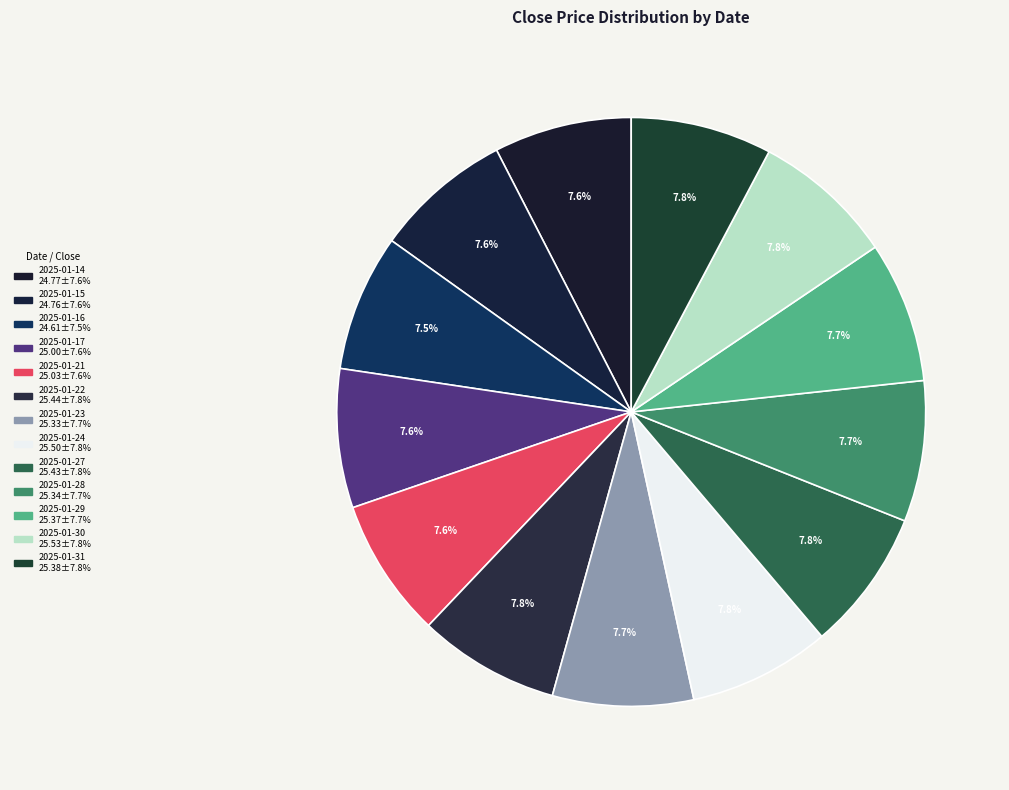

To the nearest percent, what portion does 2025-01-28 represent?

8%